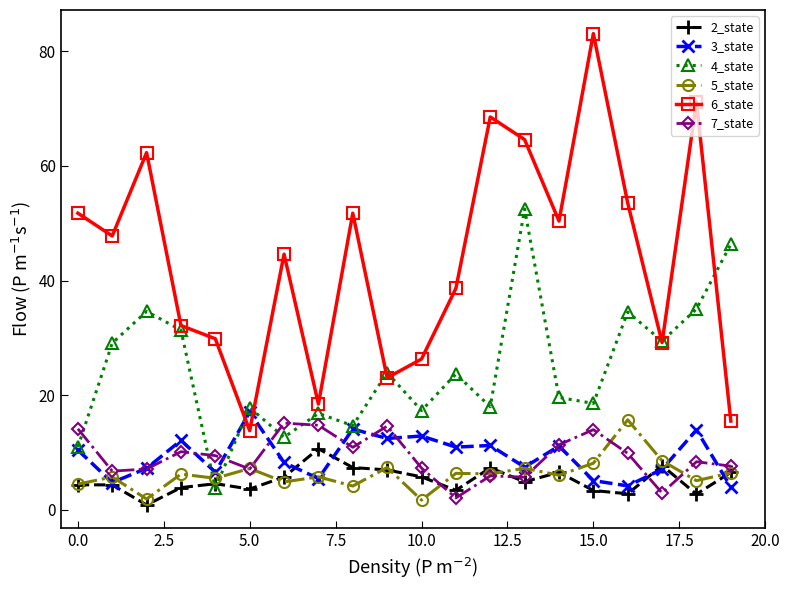

What is the value of the 2_state point at the 10th from the left?

7.0